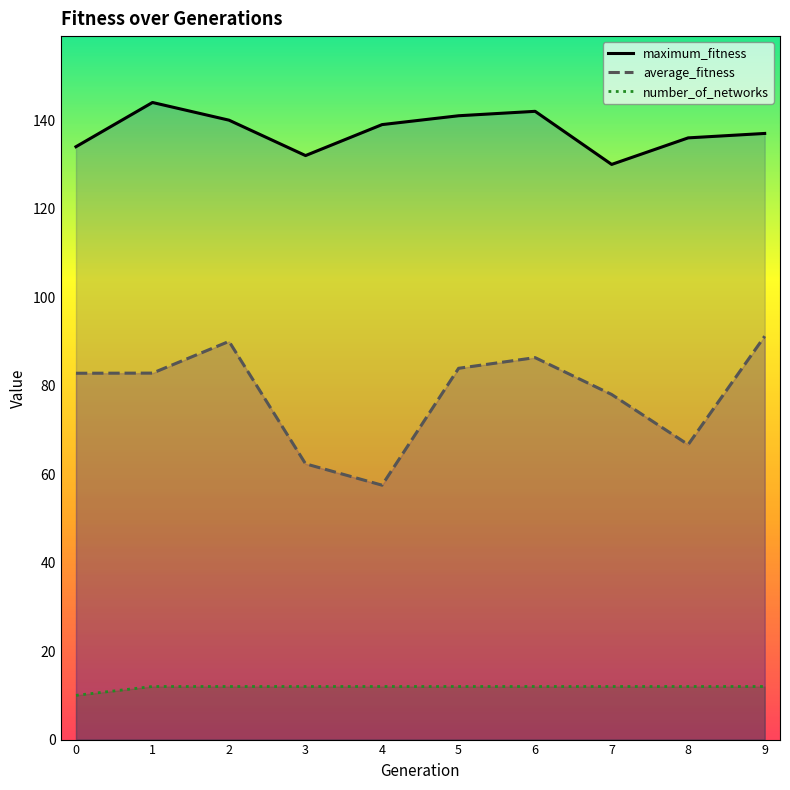

Is the value of number_of_networks at 1 greater than the value of average_fitness at 5?

No